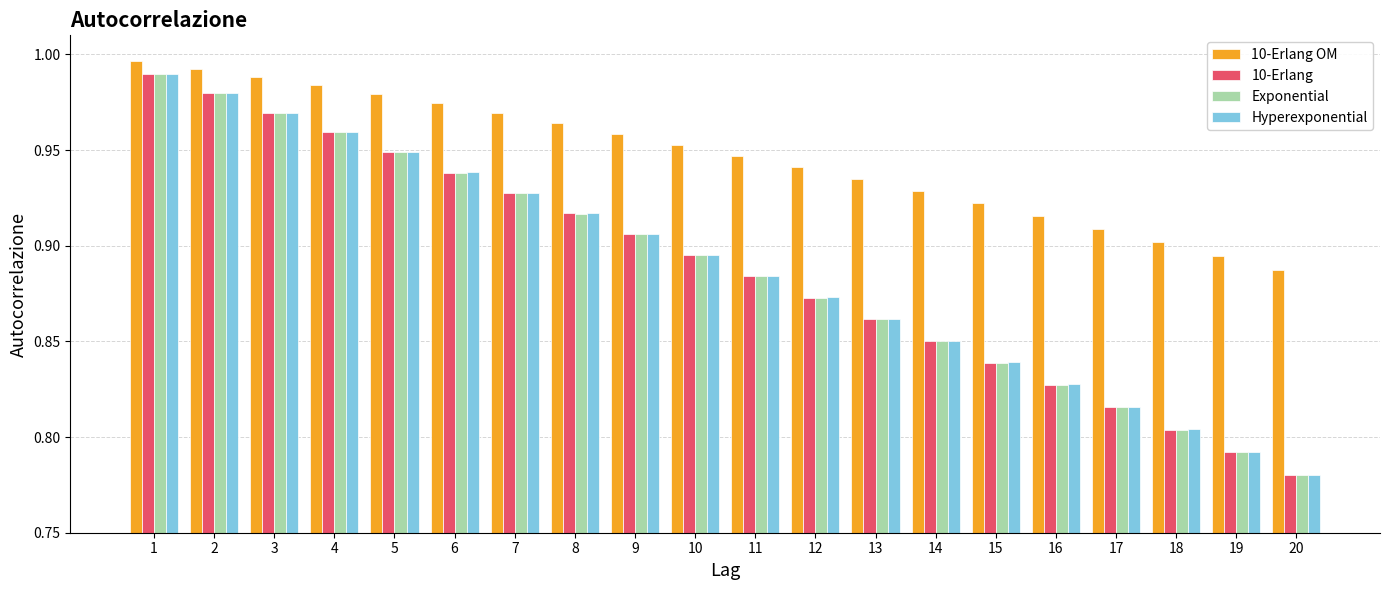

At how many categories does at least one series exceed 0?

20